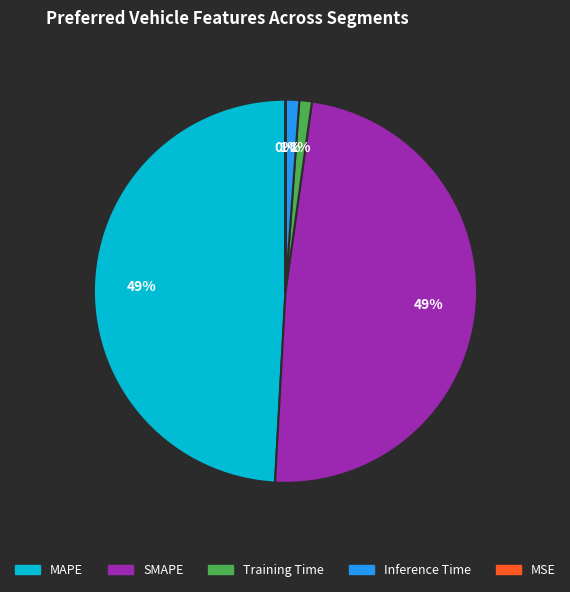

To the nearest percent, what percentage of the pie is Inference Time?

1%